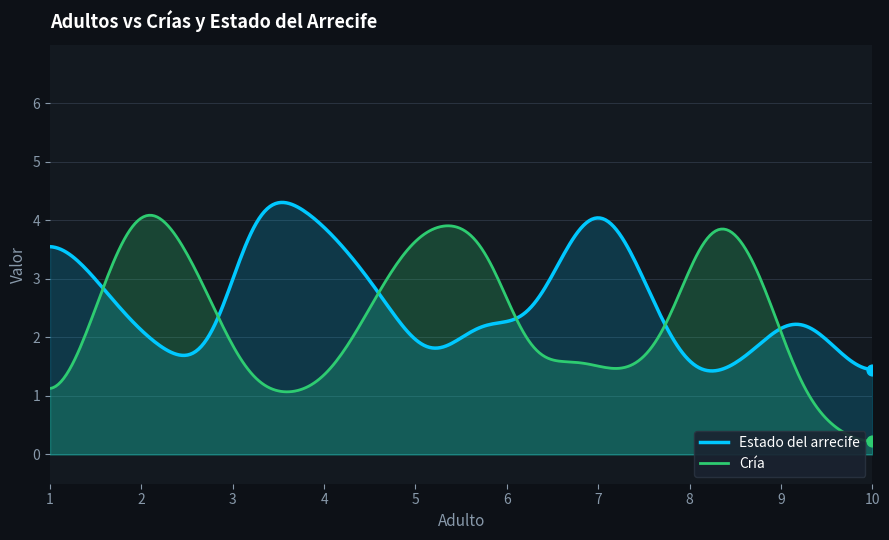

Which series has the largest total across all categories?

Estado del arrecife